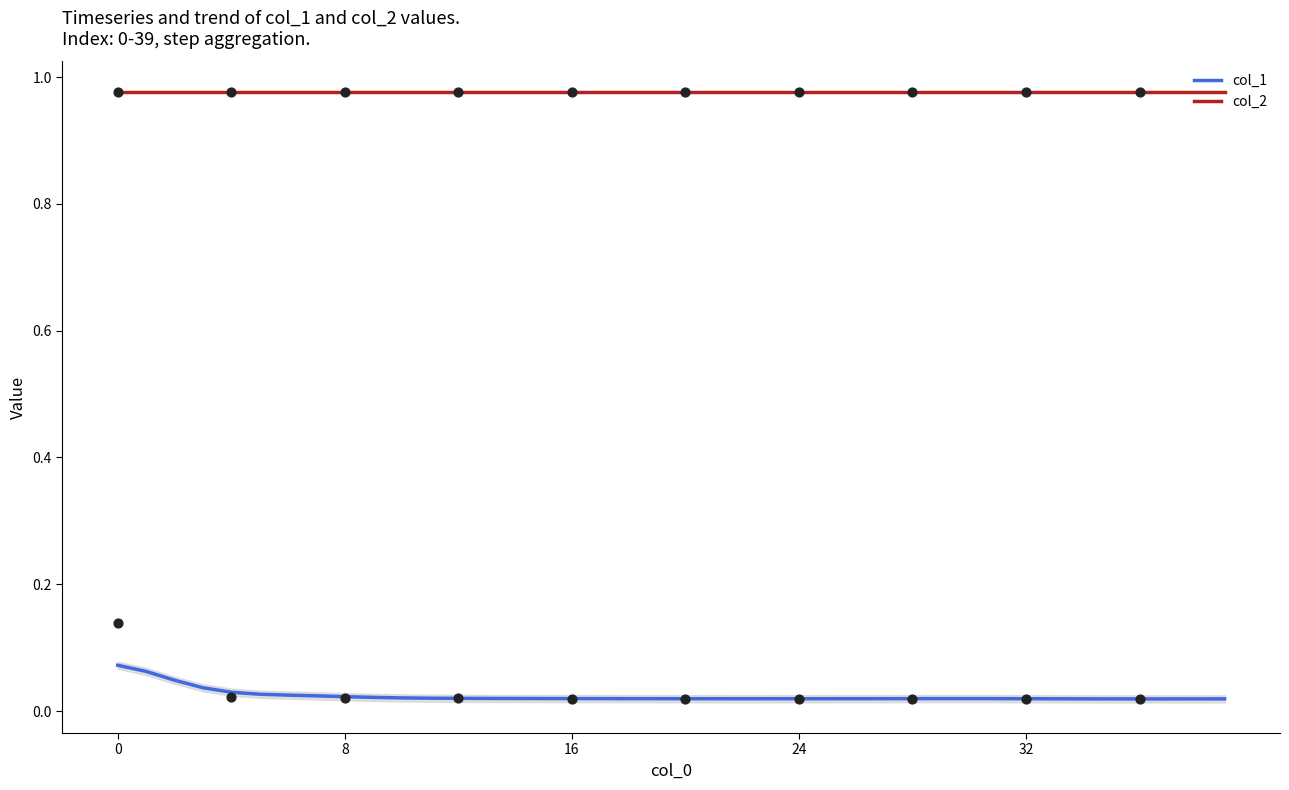

Is the value of col_2 at 26 greater than the value of col_1 at 17?

Yes